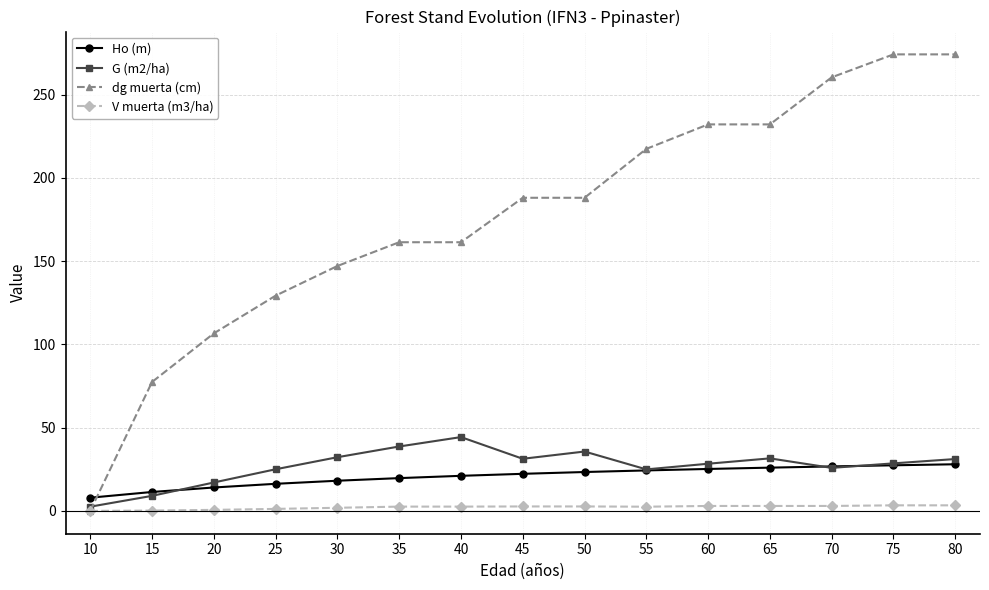

Does the chart have visible grid lines?

Yes